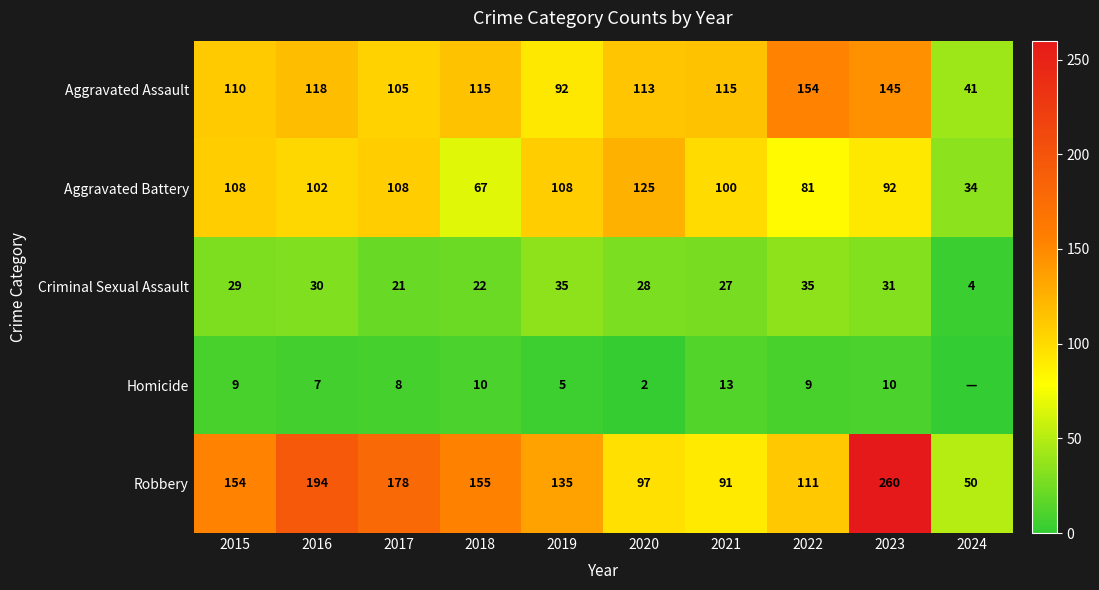

How many data points in Aggravated Battery are less than 102?

5